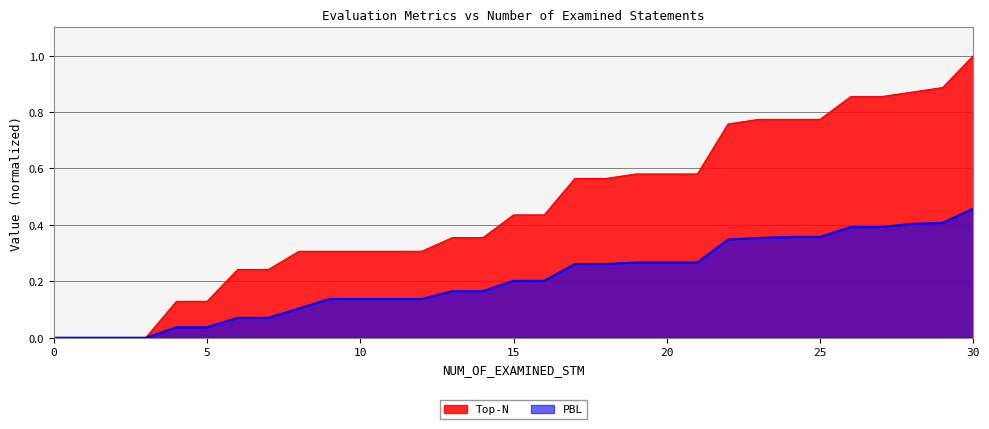

What is the difference between the maximum and minimum values in the PBL series?

0.5